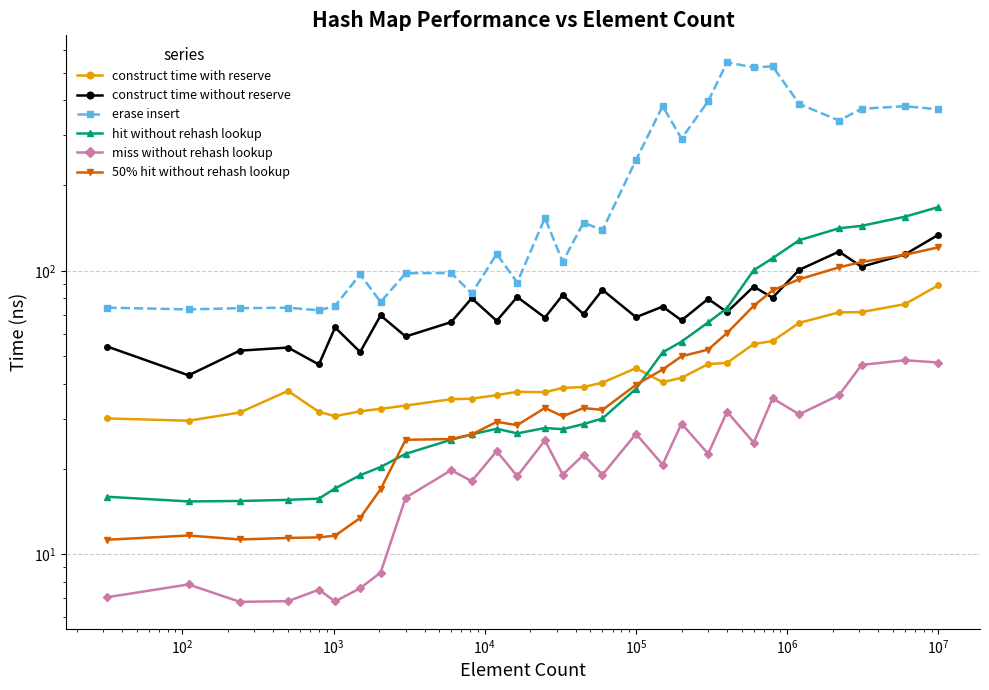

How many data points in erase insert are above 138?

15